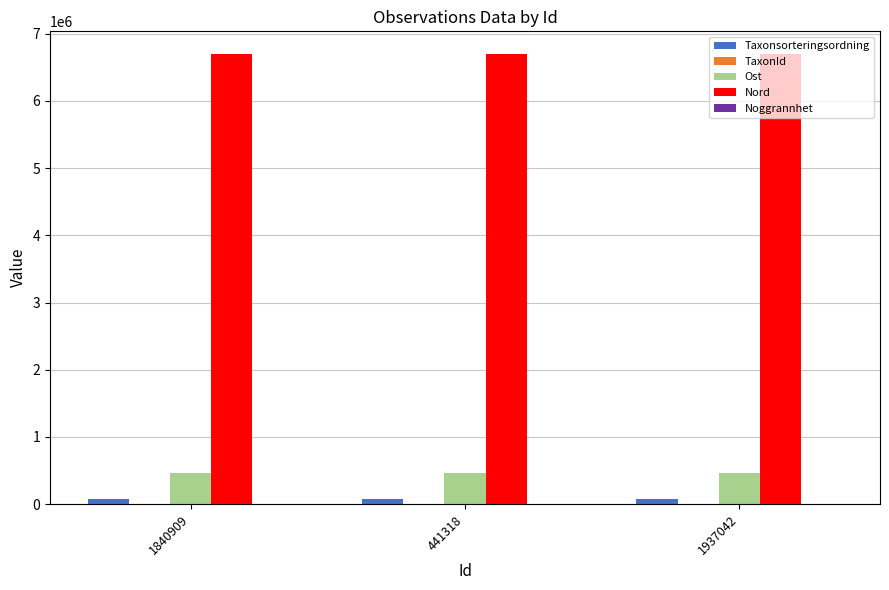

Which series has the largest total across all categories?

Nord